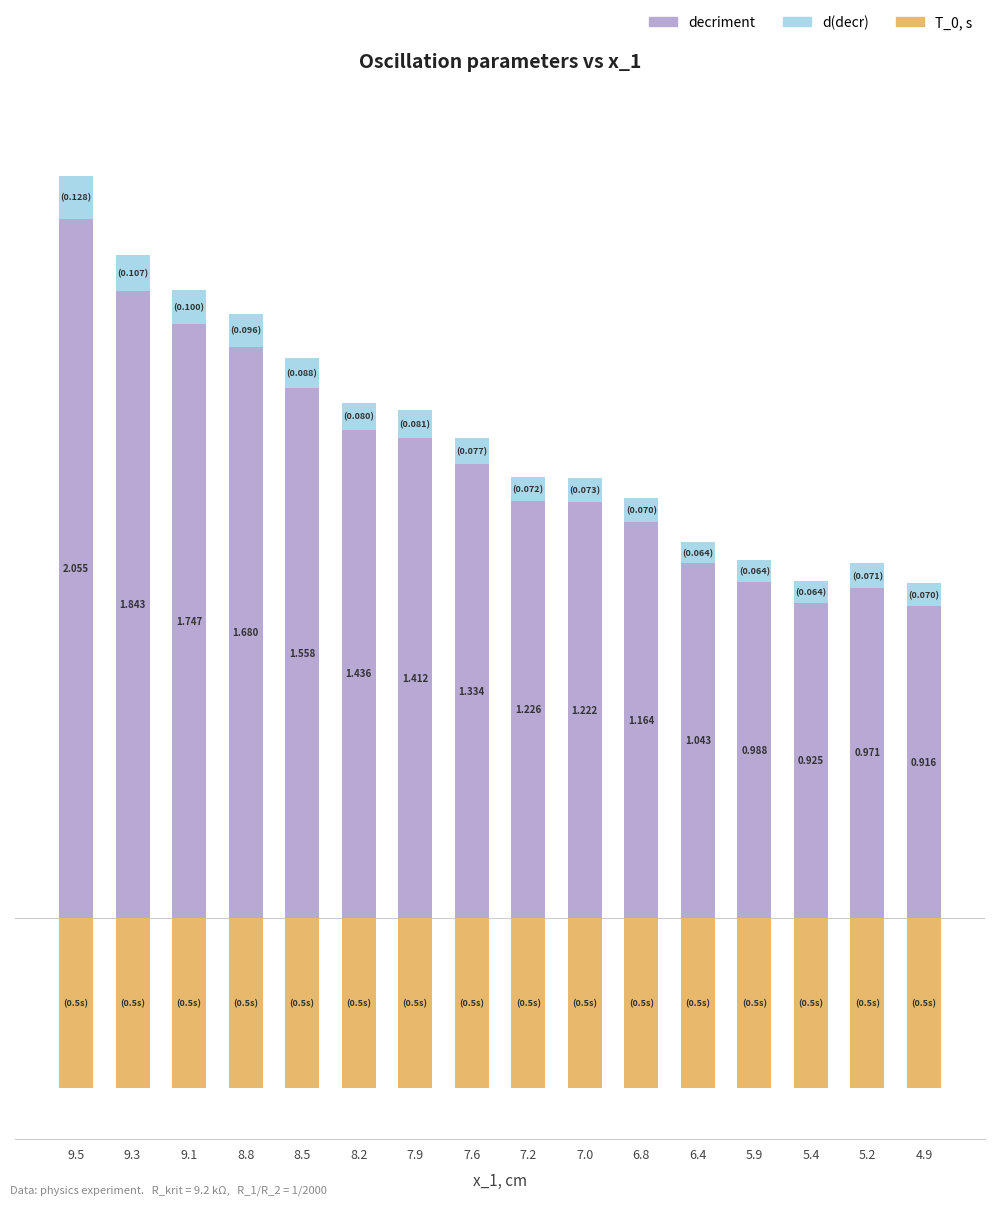

The d(decr) series shows 0.1 at 7.6. True or false?

True